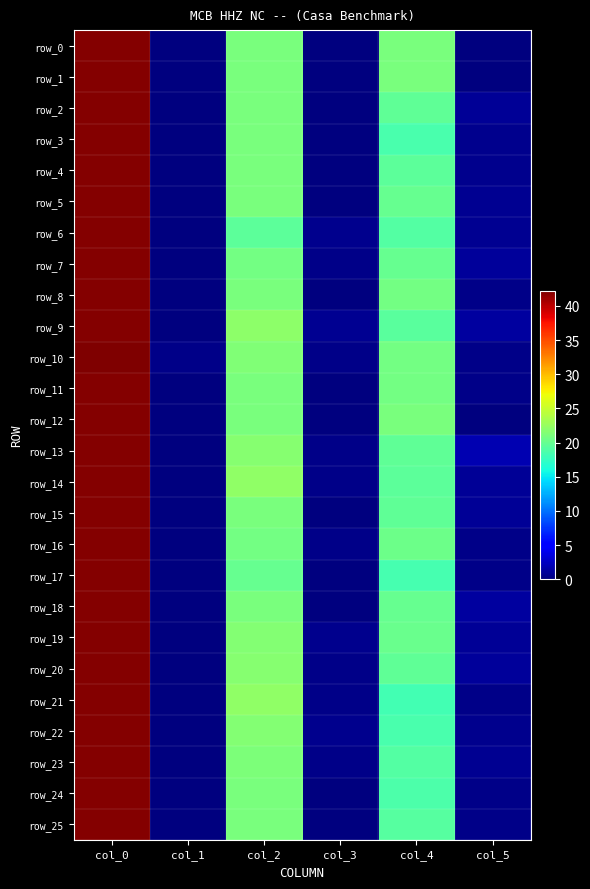

Which series has the largest total across all categories?

row_13